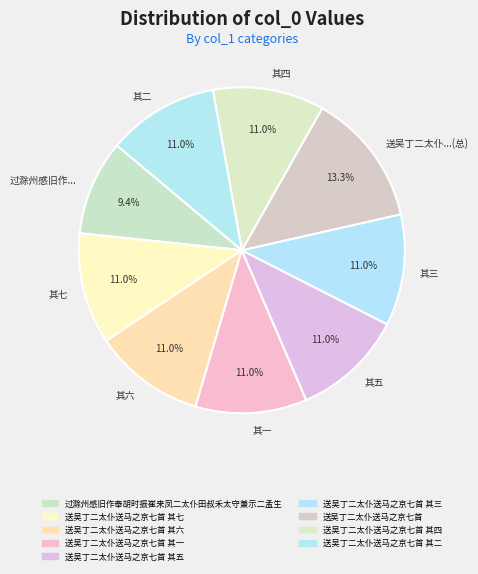

Approximately how many times larger is the value at 其五 compared to 其三?

1.0